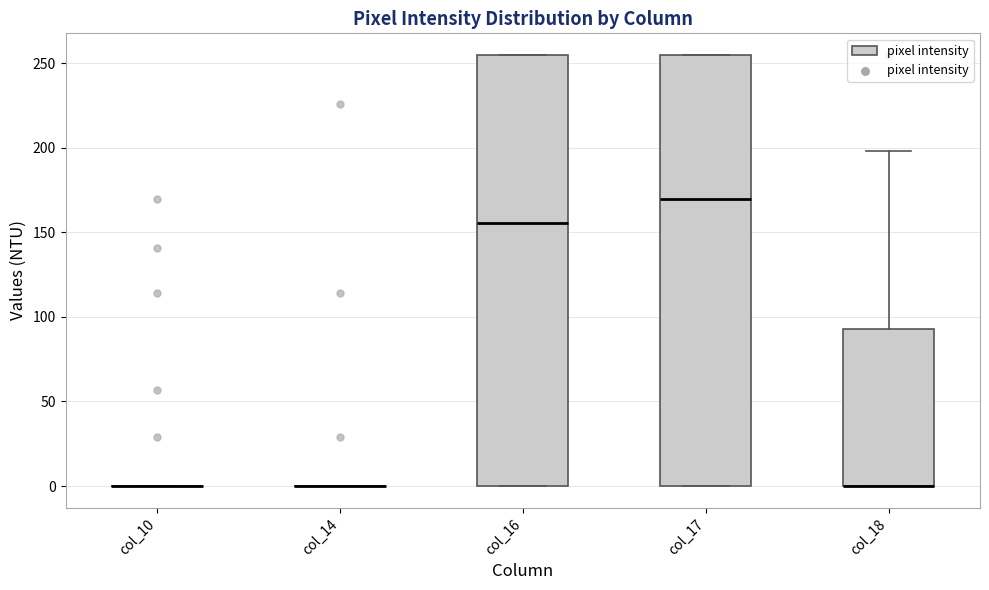

Reading left to right, transcribe this box plot: for each box, give where its median line is, the range the box spans, and where its two whiskers end, as read against the y-axis. The values are not printed on the chart, so give them approximately, as read against the axis.

col_10: box collapsed to a line at 0, whiskers 0 to 0
col_14: box collapsed to a line at 0, whiskers 0 to 0
col_16: median 155, box 0 to 255, whiskers 0 to 255
col_17: median 170, box 0 to 255, whiskers 0 to 255
col_18: median 0 (drawn on the box's lower edge), box 0 to 95, whiskers 0 to 200